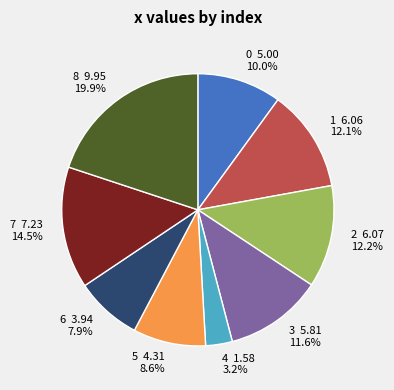

Does any single category account for the majority?

No